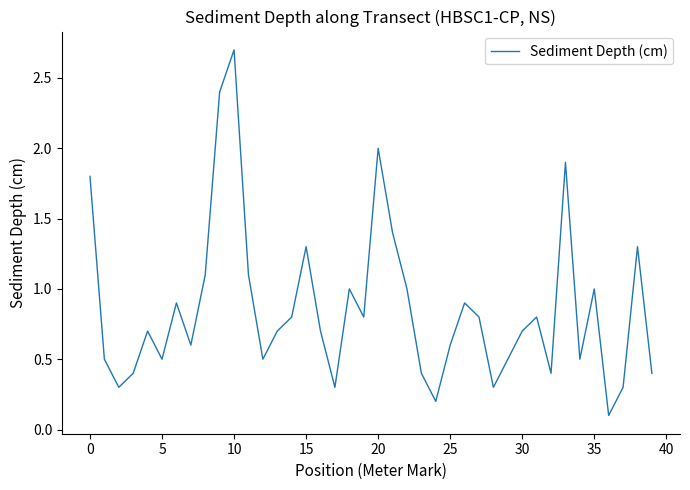

What is the maximum value shown in the chart?

2.7